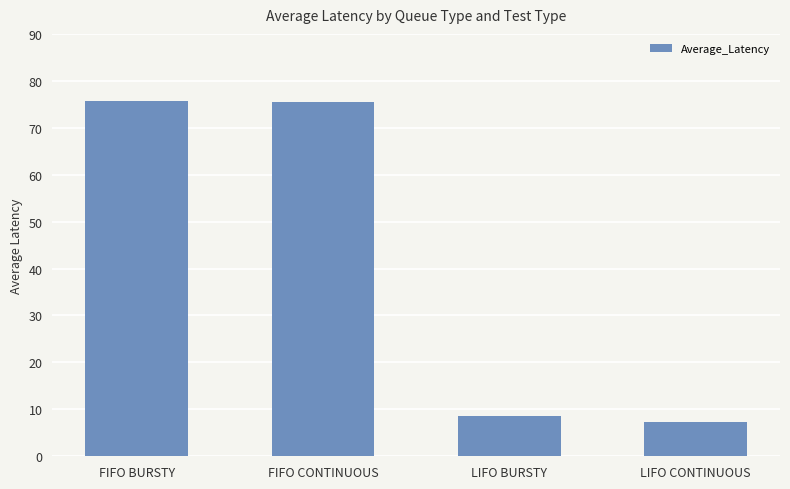

What is the sum of all values?

167.0